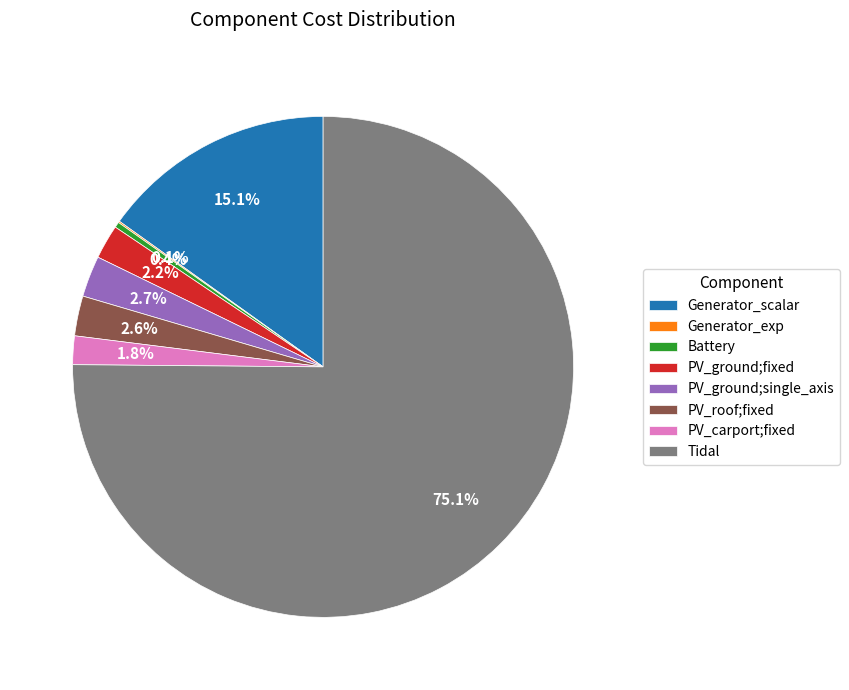

To the nearest percent, what percentage of the pie is Generator_scalar?

15%